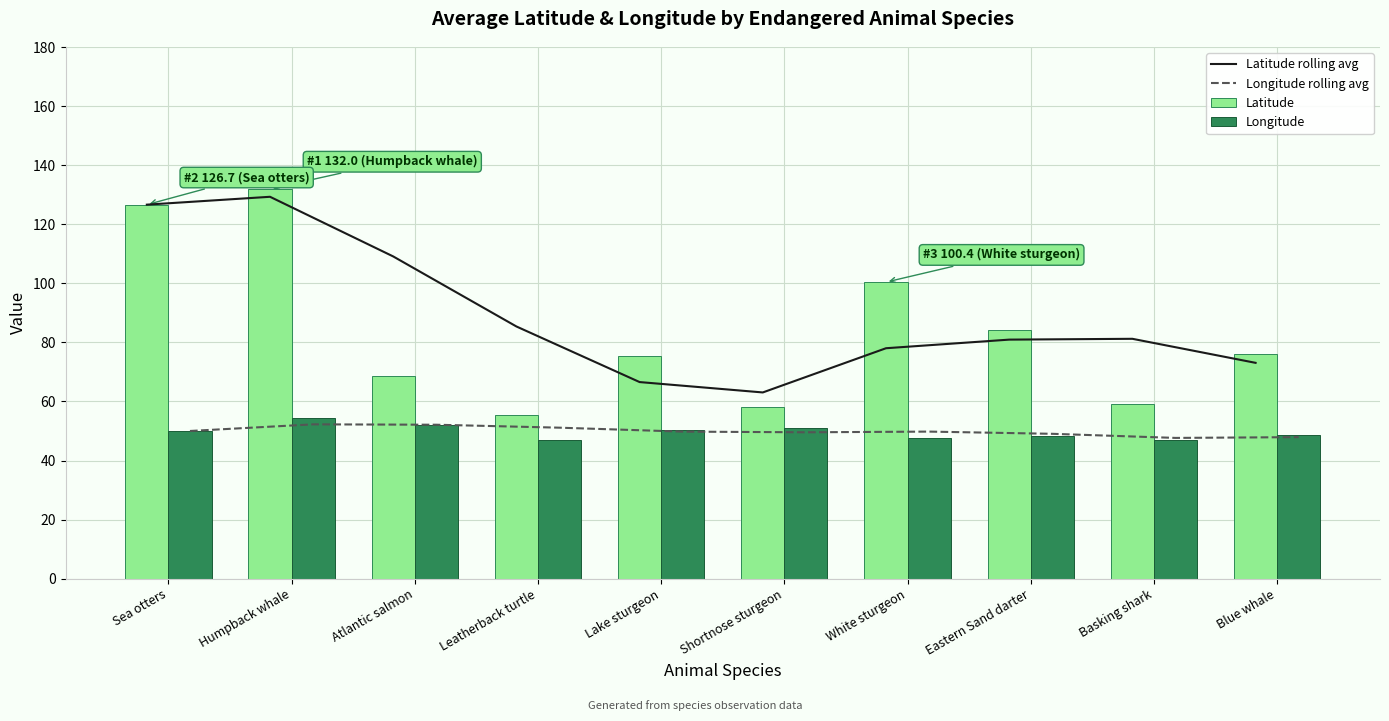

What is the approximate value of Longitude at Leatherback turtle?

47.0